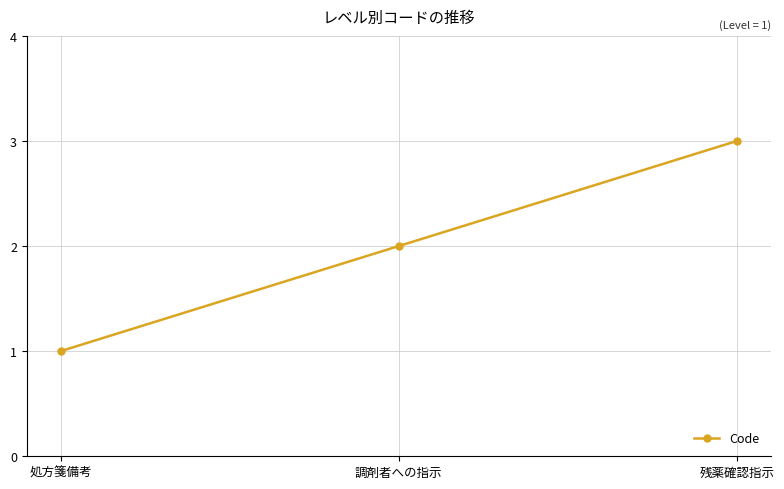

What is the sum of all values?

6